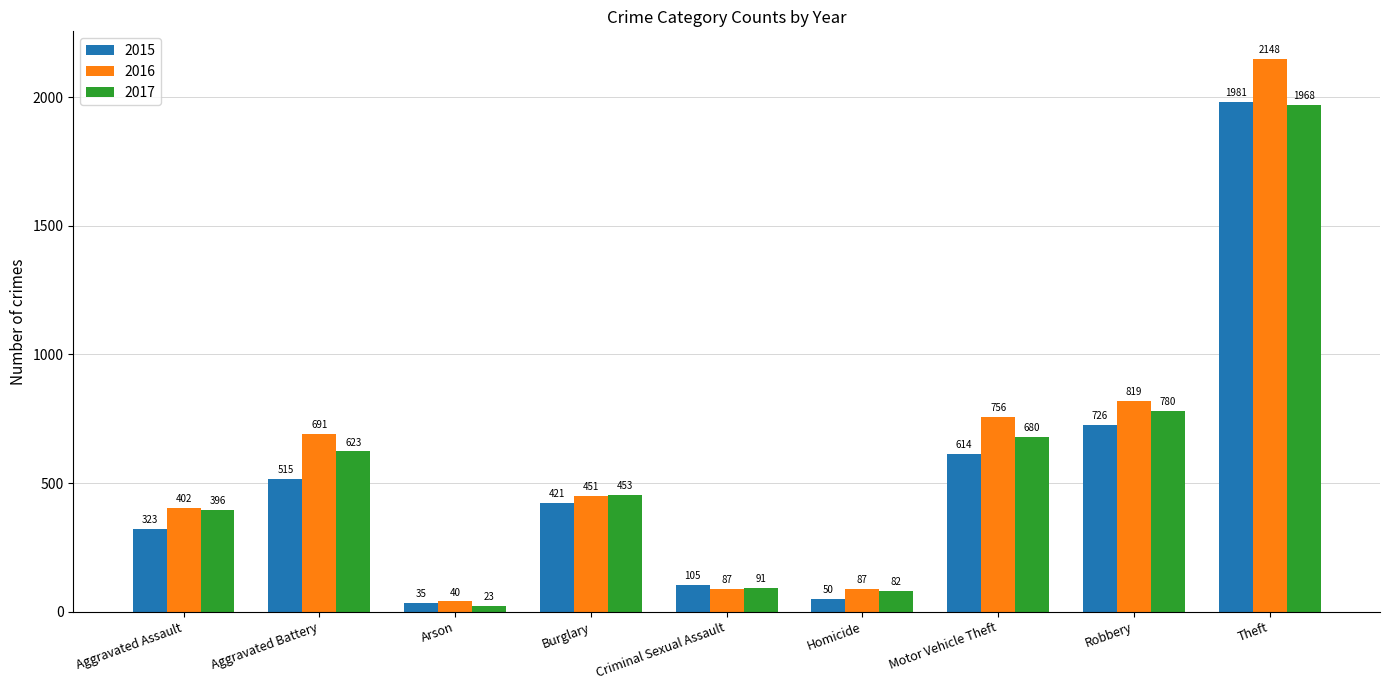

What is the minimum value for 2017?

23